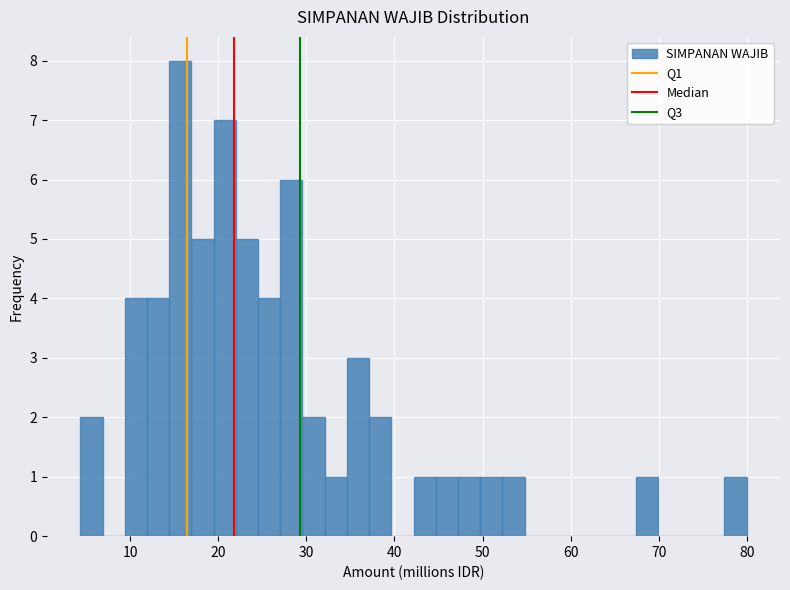

Read against the x-axis, roughly where is the centre of the tallest bar?

16